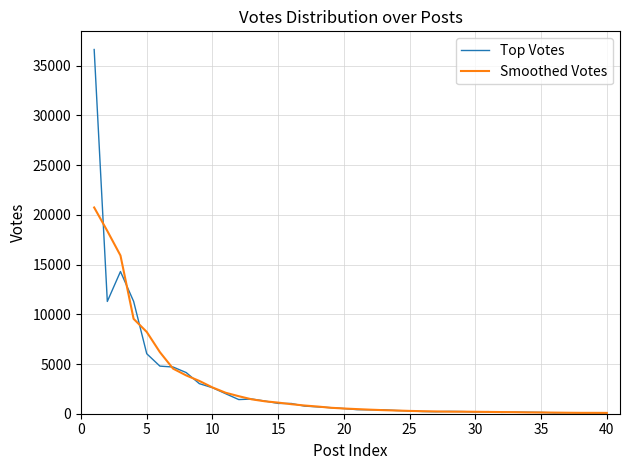

Which series has the largest range (max minus min)?

Top Votes